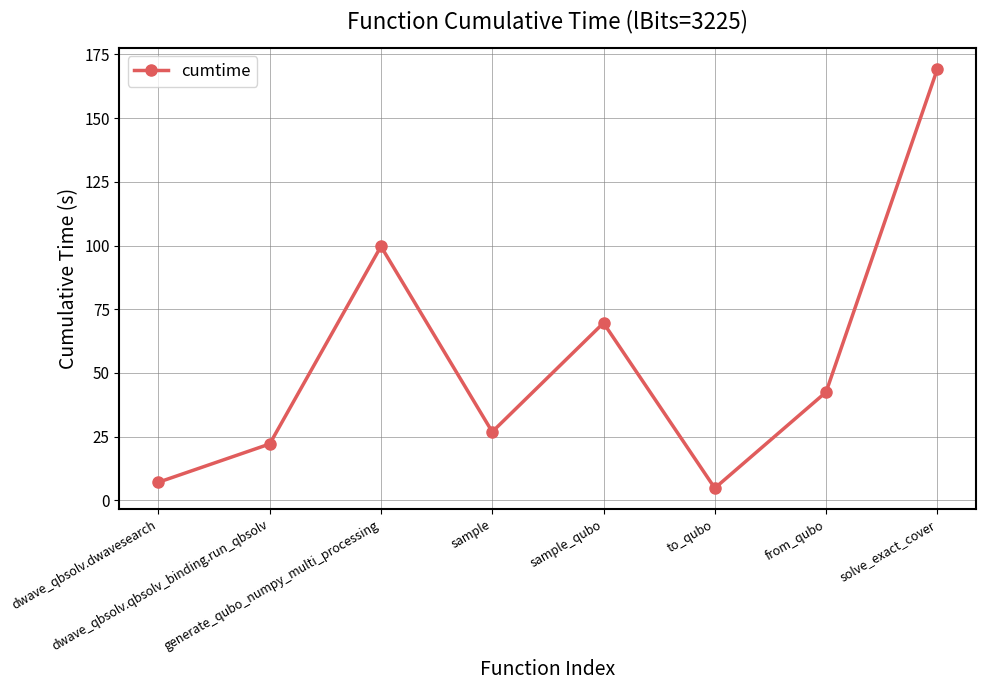

Where is the data nearest to the value 87?

generate_qubo_numpy_multi_processing